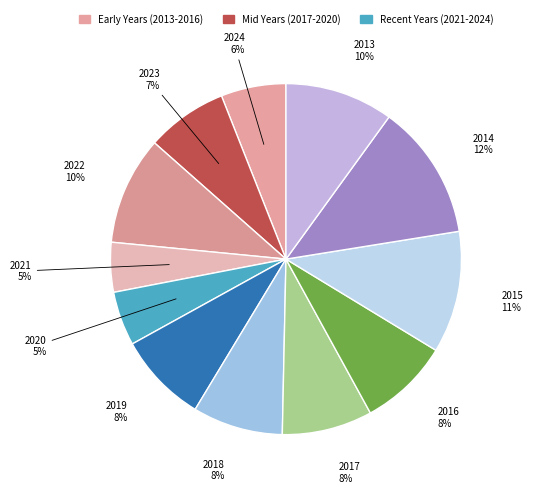

Does 2024 account for over 50% of the chart?

No